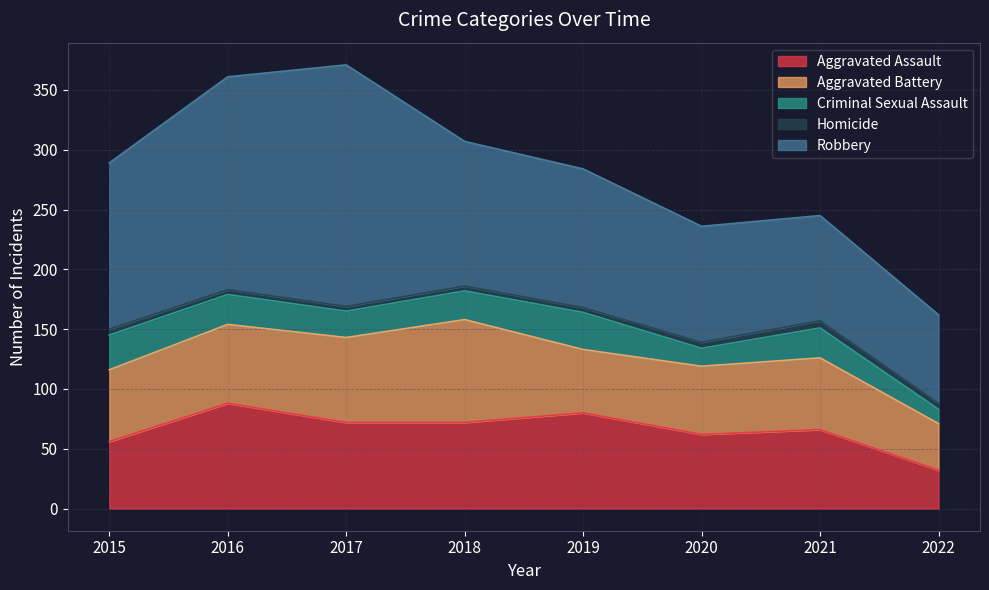

What is the difference between the highest and lowest values at 2018?

117